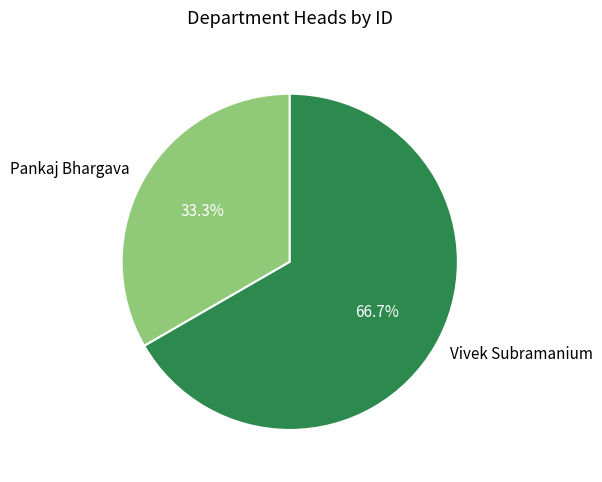

To the nearest percent, what is the difference between the Vivek Subramanium and Pankaj Bhargava slice percentages?

33%